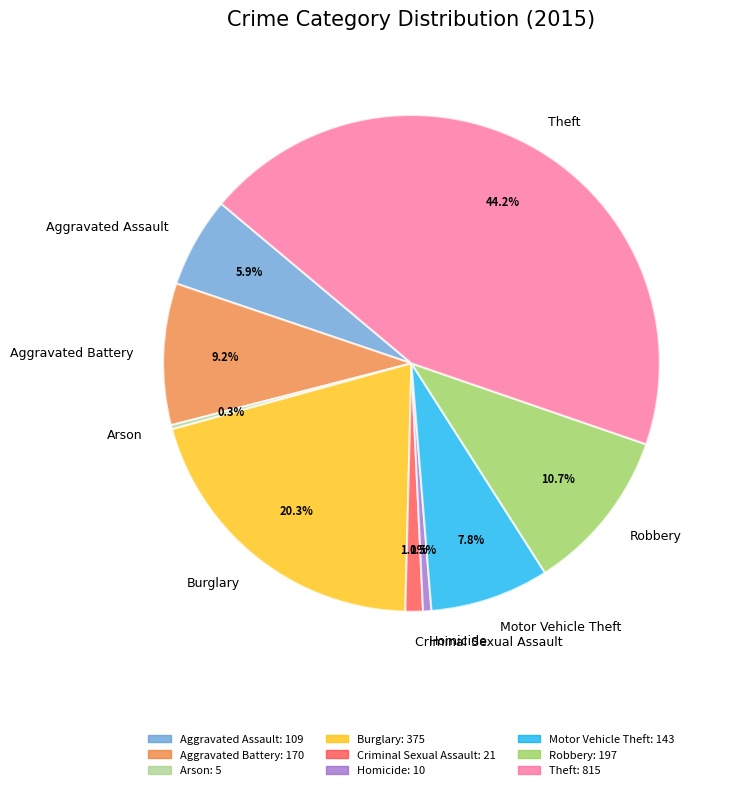

To the nearest percent, what percentage of the pie is Aggravated Battery?

9%